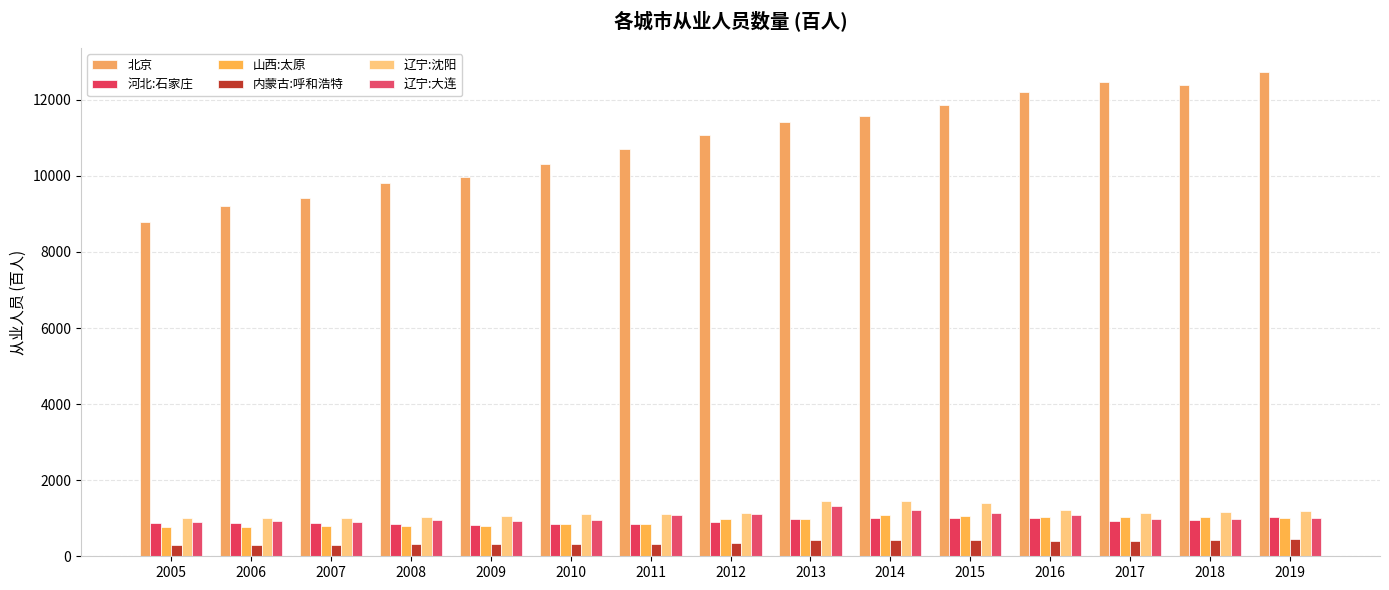

What is the value of the 内蒙古:呼和浩特 bar at the 3rd from the left?

299.3